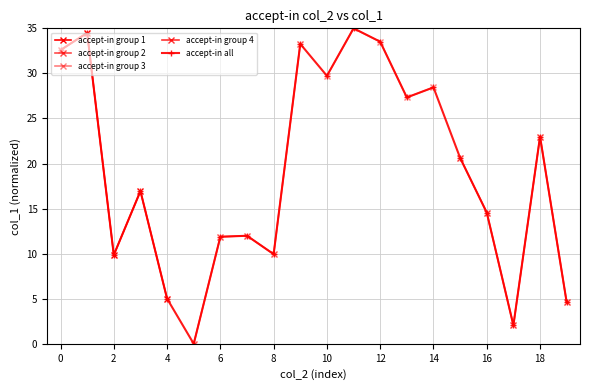

The accept-in all series shows 23.0 at 18. True or false?

True